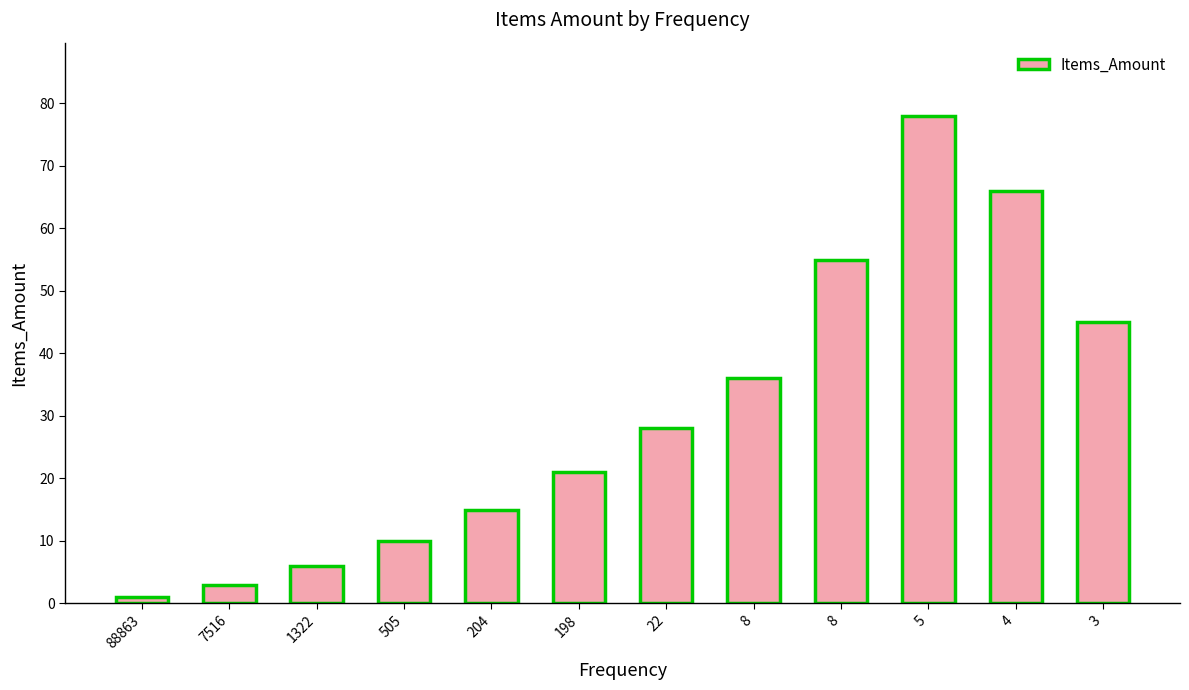

Are the bars grouped side by side (vs. stacked)?

No